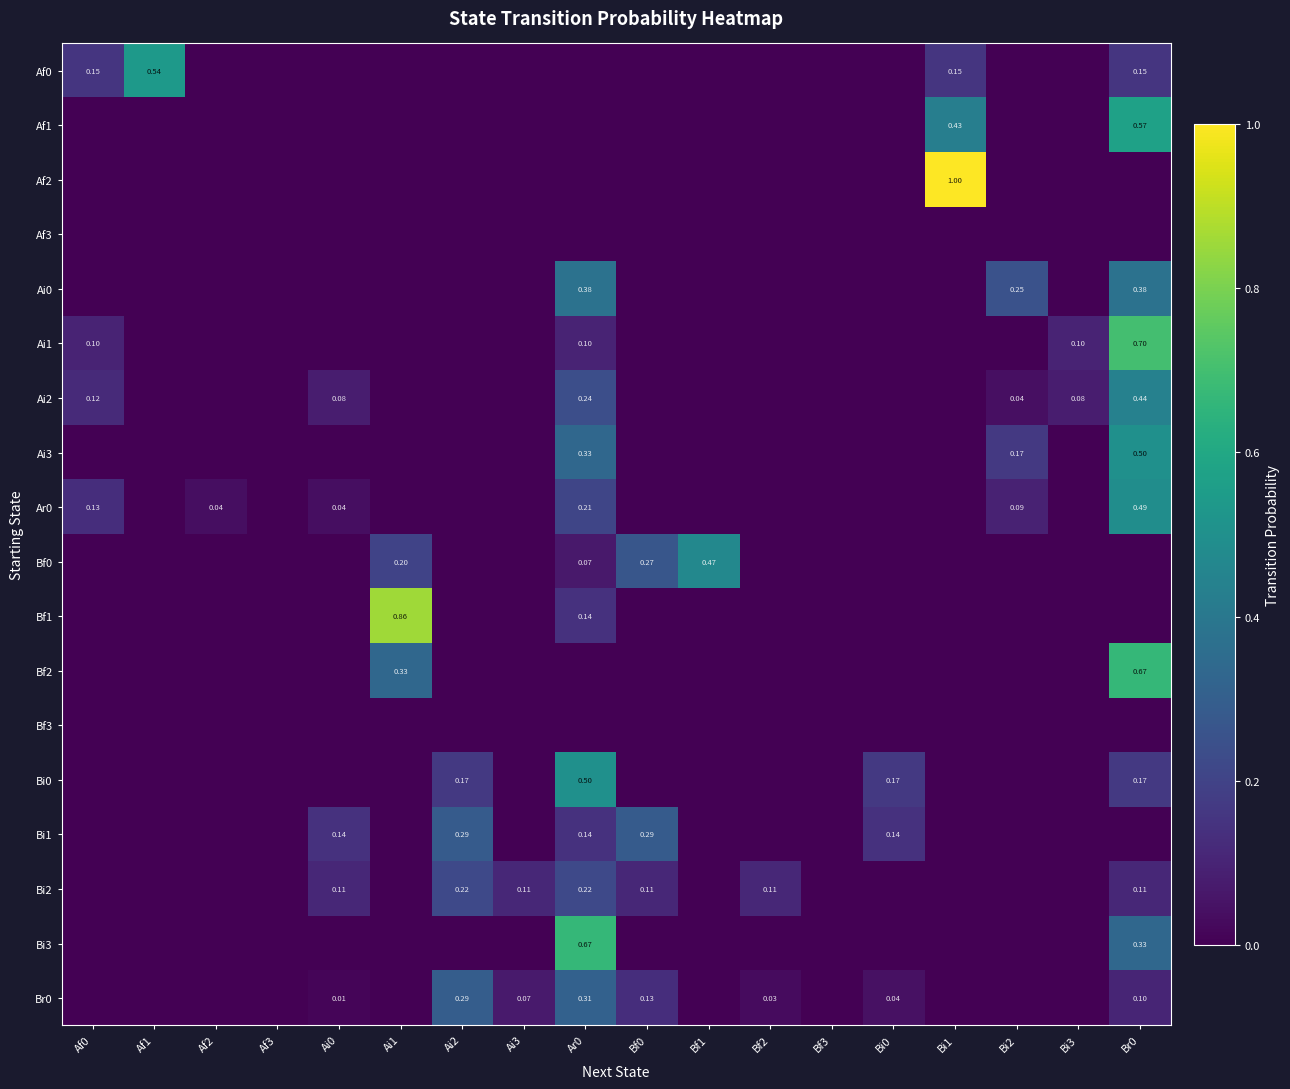

How many series are shown in this chart?

18